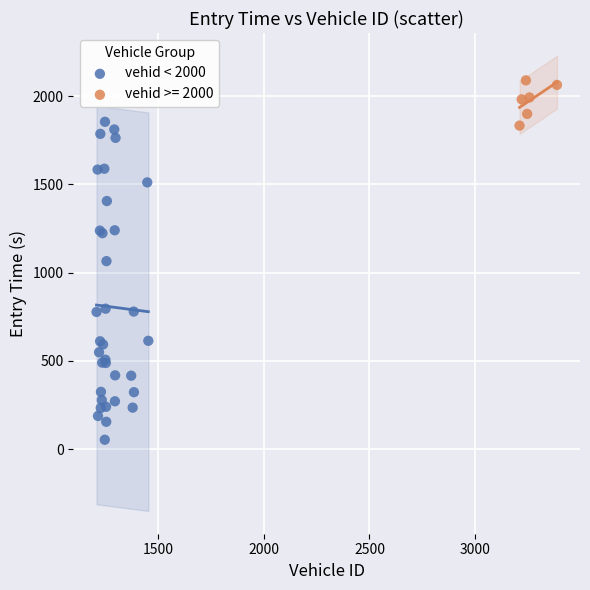

Which series has the largest Y range (max minus min)?

vehid < 2000